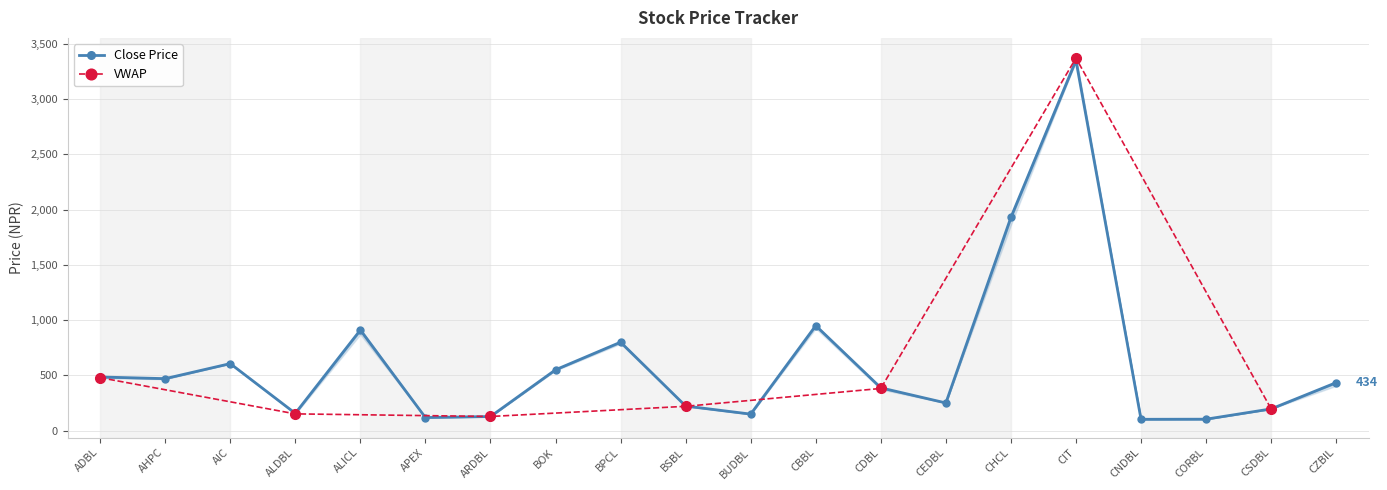

What is the value of the Close Price point at the 8th from the left?

550